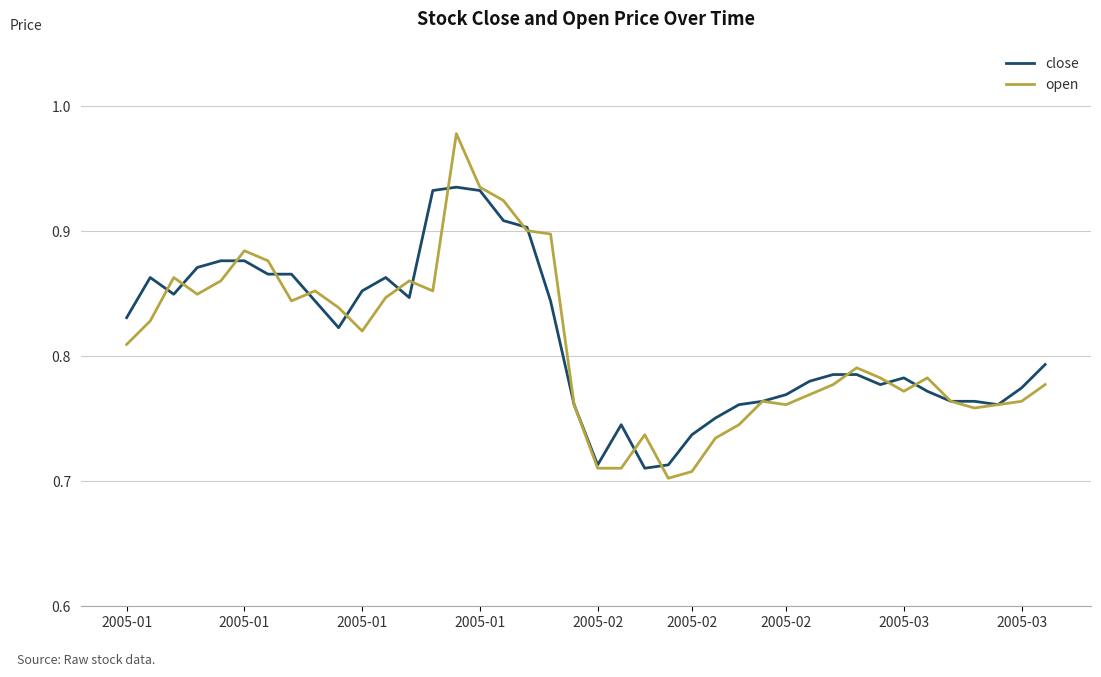

List the series in order of their peak value, highest first.

open, close